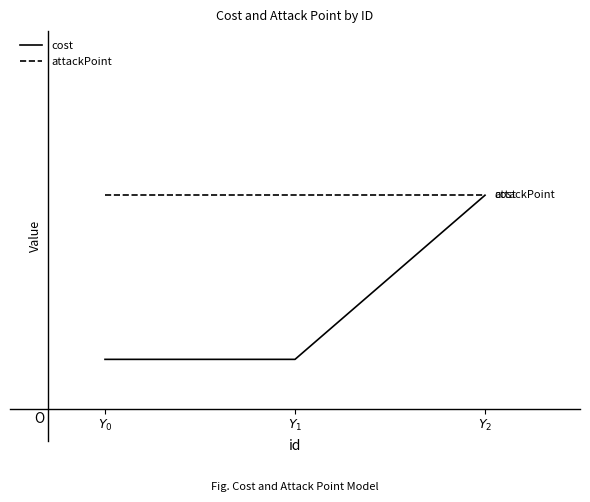

What position from the left is $Y_2$?

3